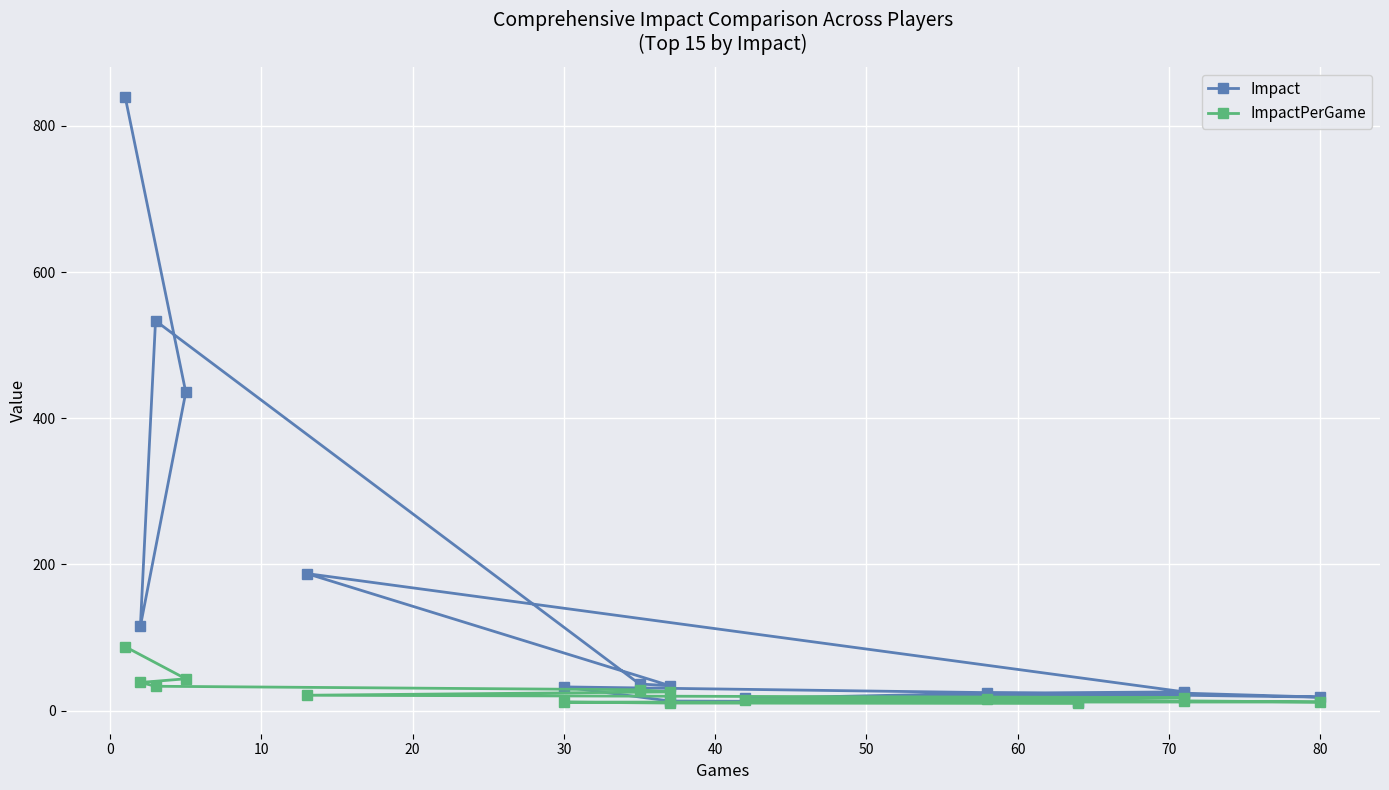

Which series has the largest total across all categories?

Impact